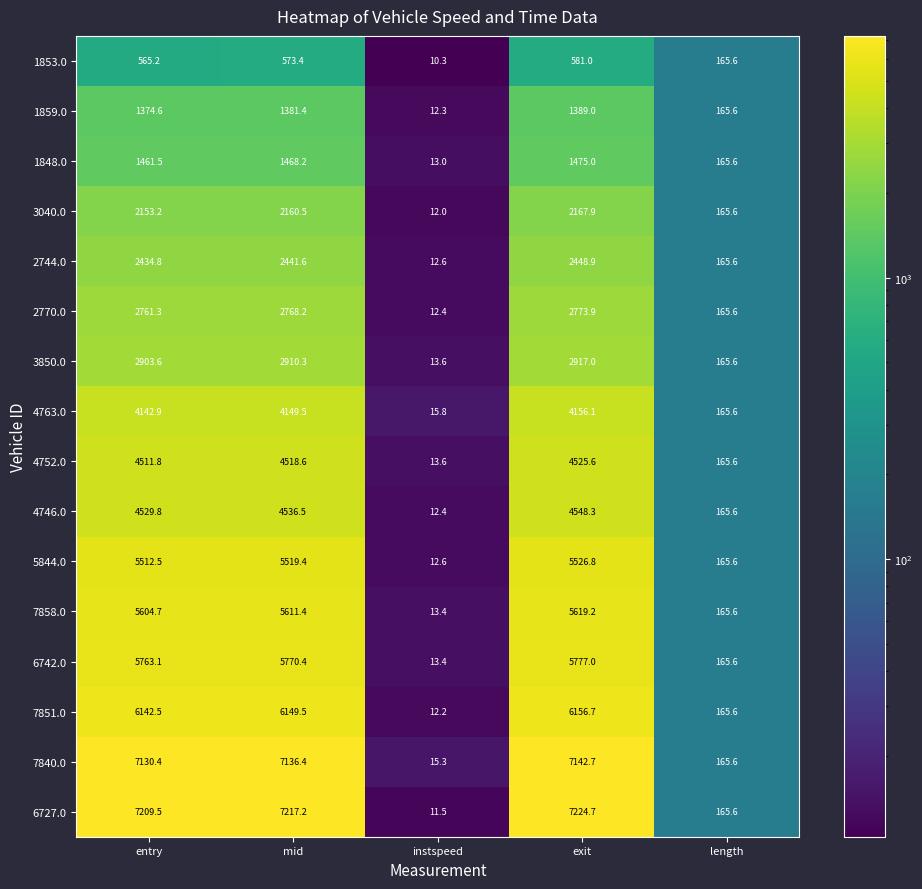

At how many categories does at least one series exceed 3299?

3